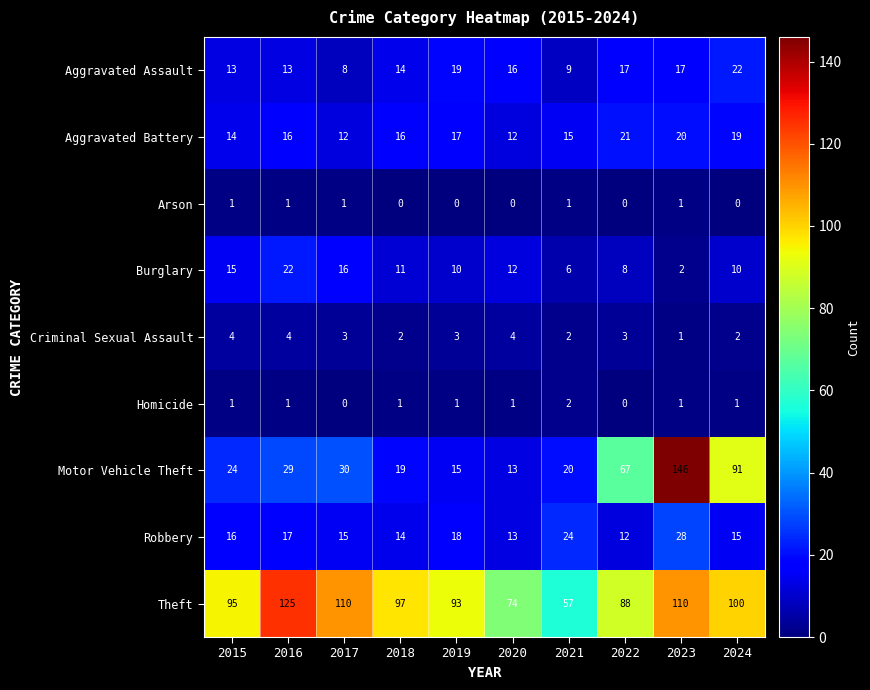

Which series has the largest total across all categories?

Theft